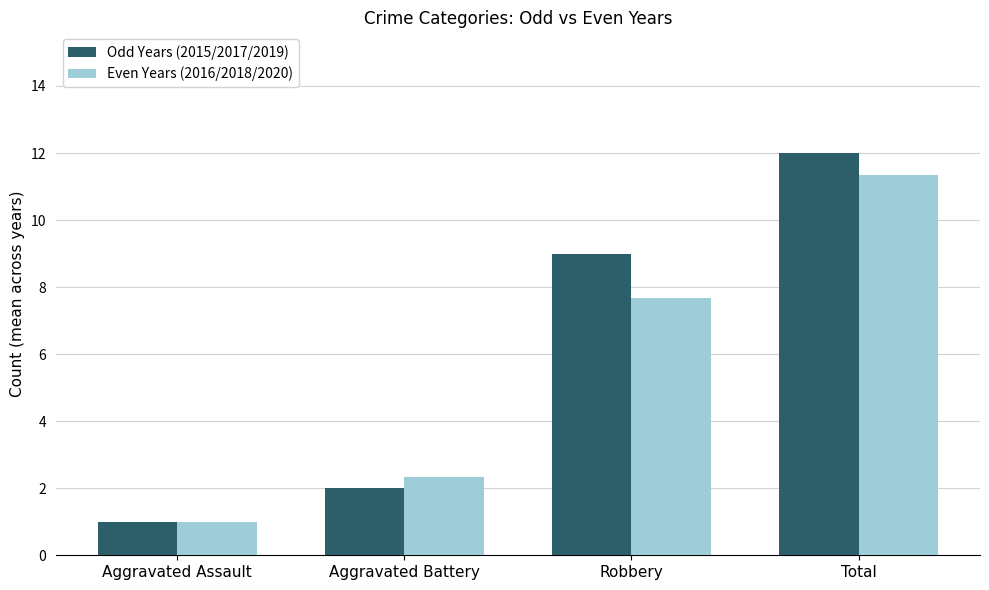

How many categories are shown in the chart?

4